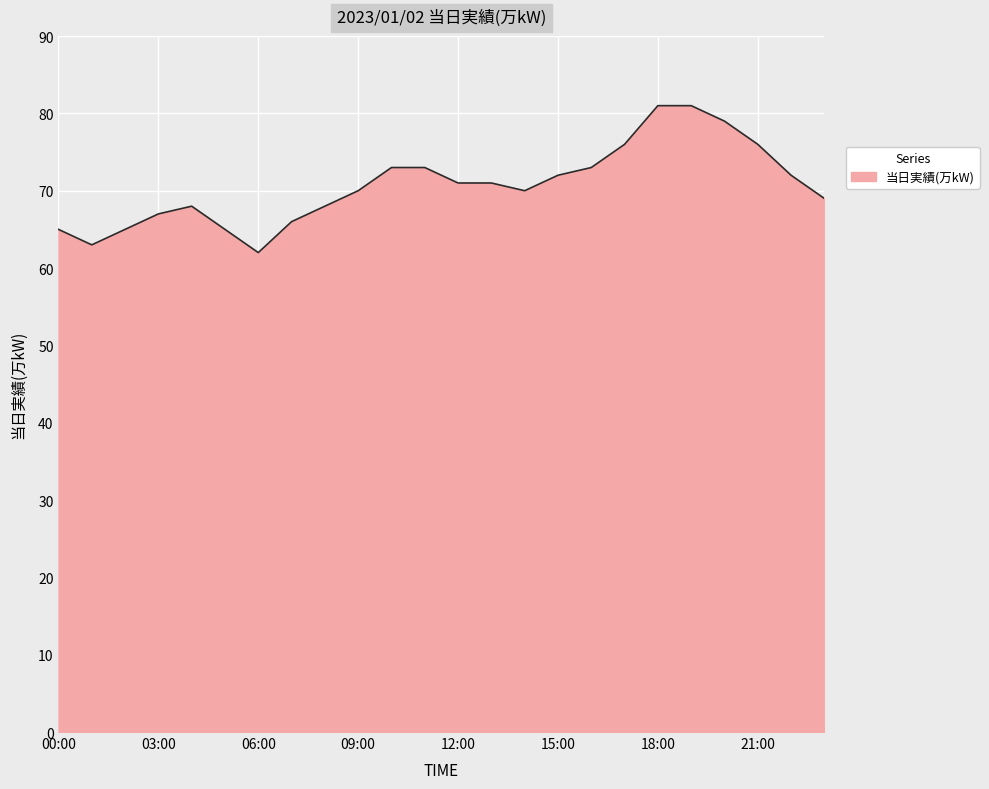

What is the difference between the maximum and minimum values?

19